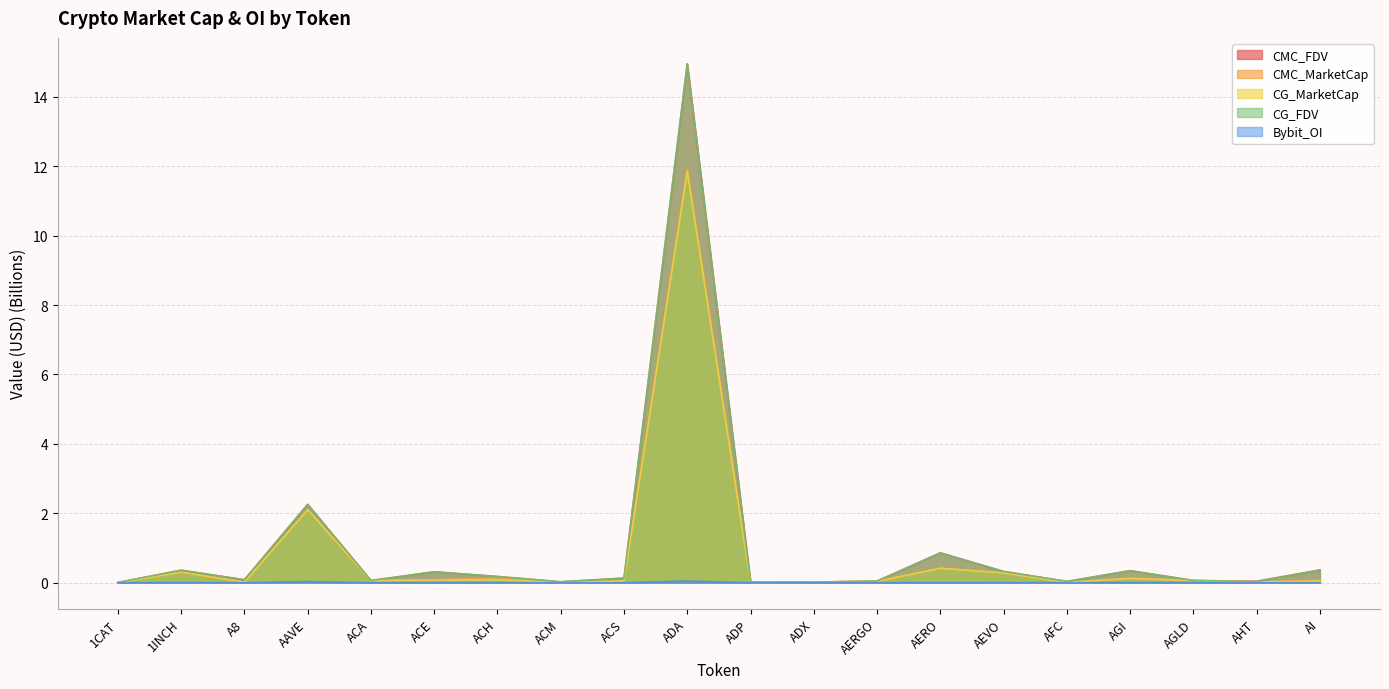

How many categories are shown in the chart?

20